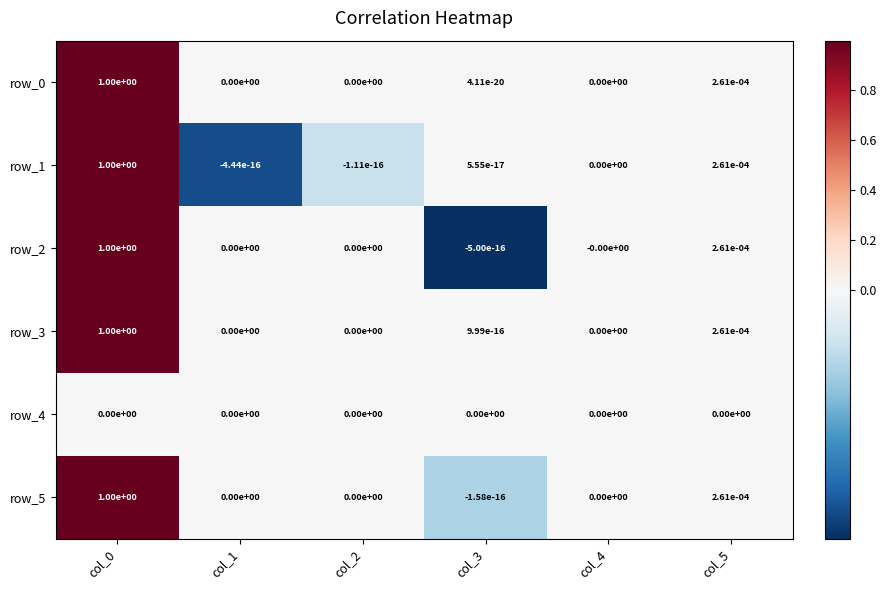

Is it true that row_3 equals 1.0 at col_0?

True